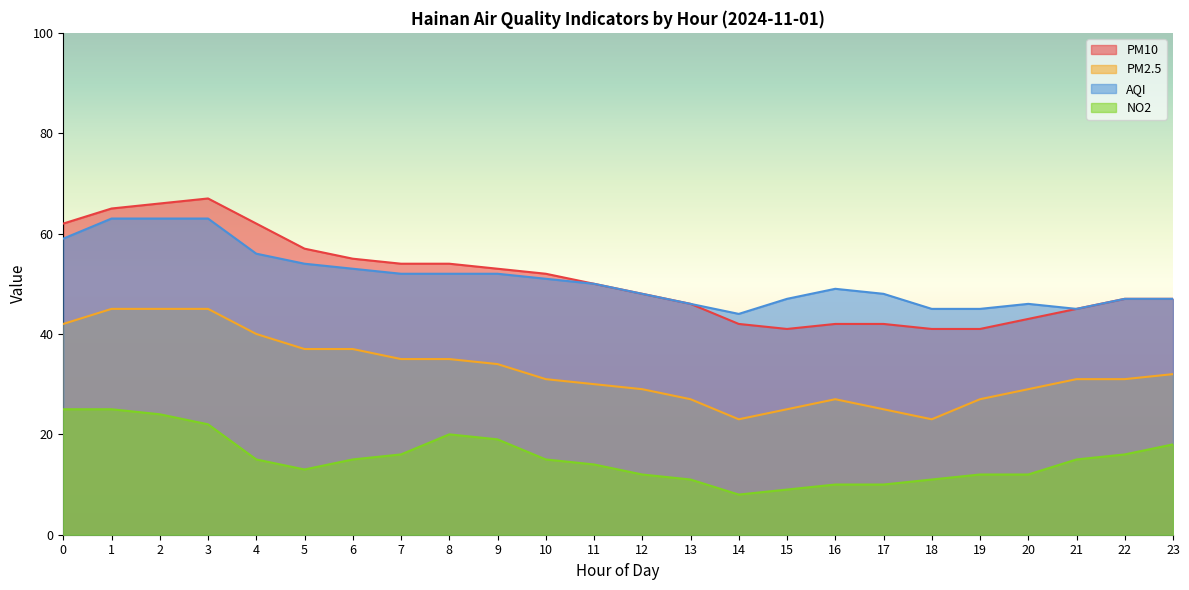

The value of AQI at 20 is 46. True or false?

True